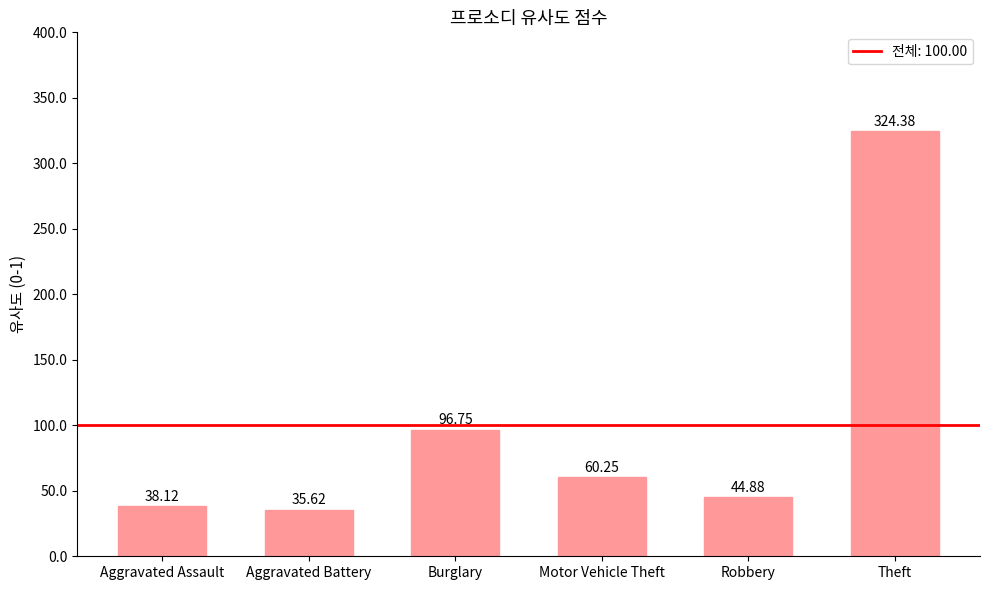

Which has a higher value, Aggravated Battery or Motor Vehicle Theft?

Motor Vehicle Theft